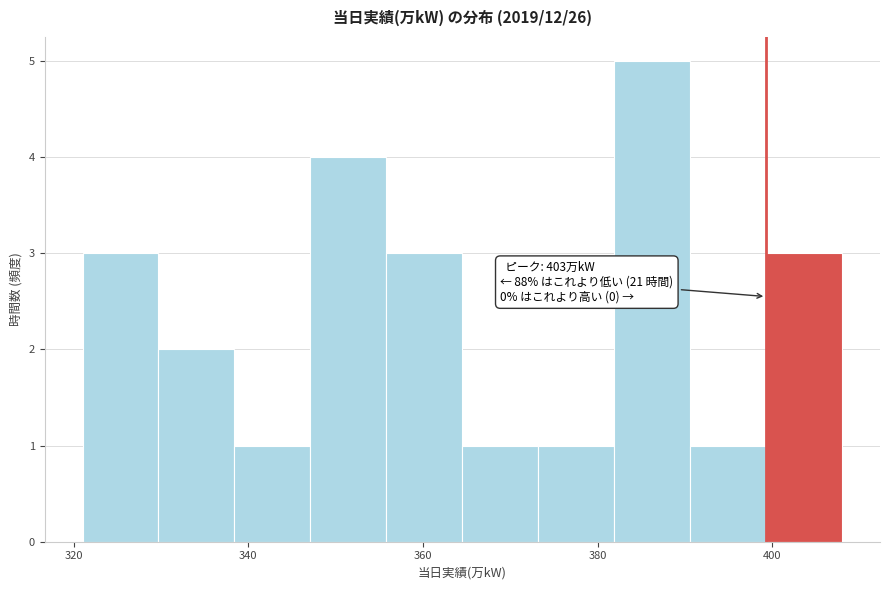

Which range on the x-axis has the tallest bar?

382 to 390